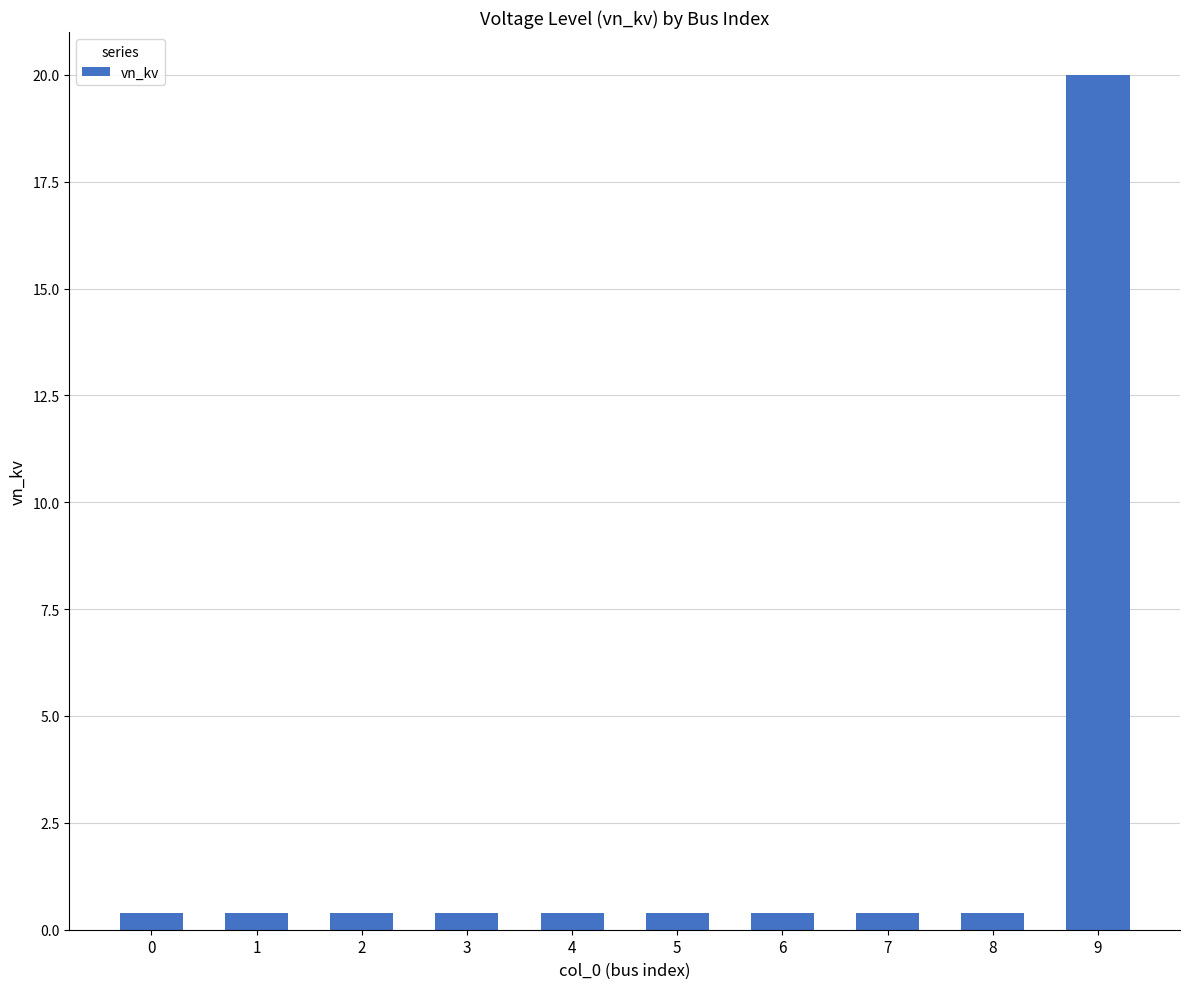

True or false: the data shows 0.4 at 7.

True